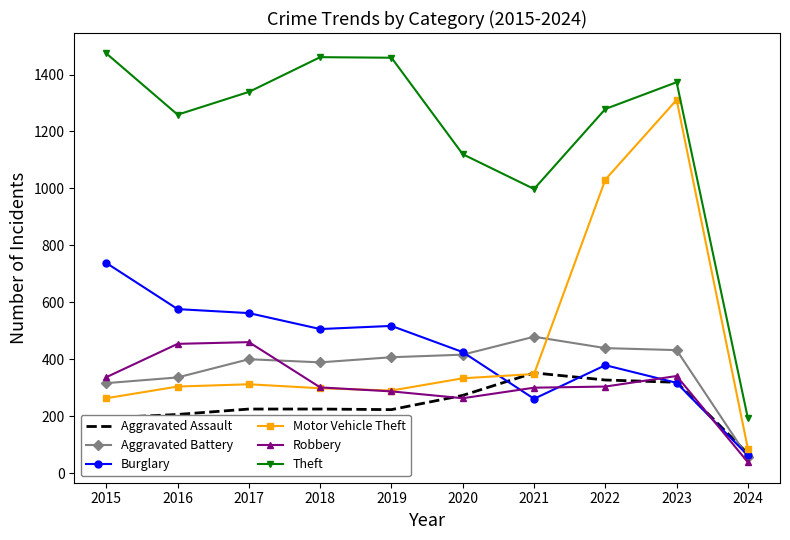

Which series ends up on top after the final intersection of Aggravated Assault and Aggravated Battery?

Aggravated Assault